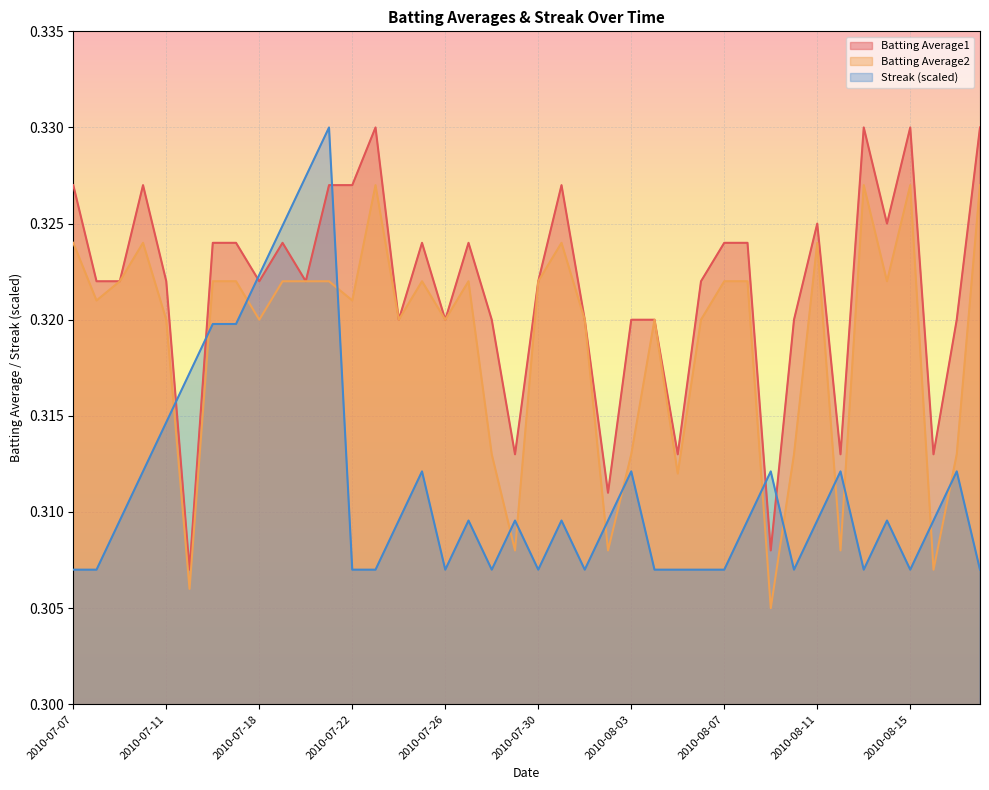

Between 2010-08-13 and 2010-08-15, which is larger?

2010-08-13